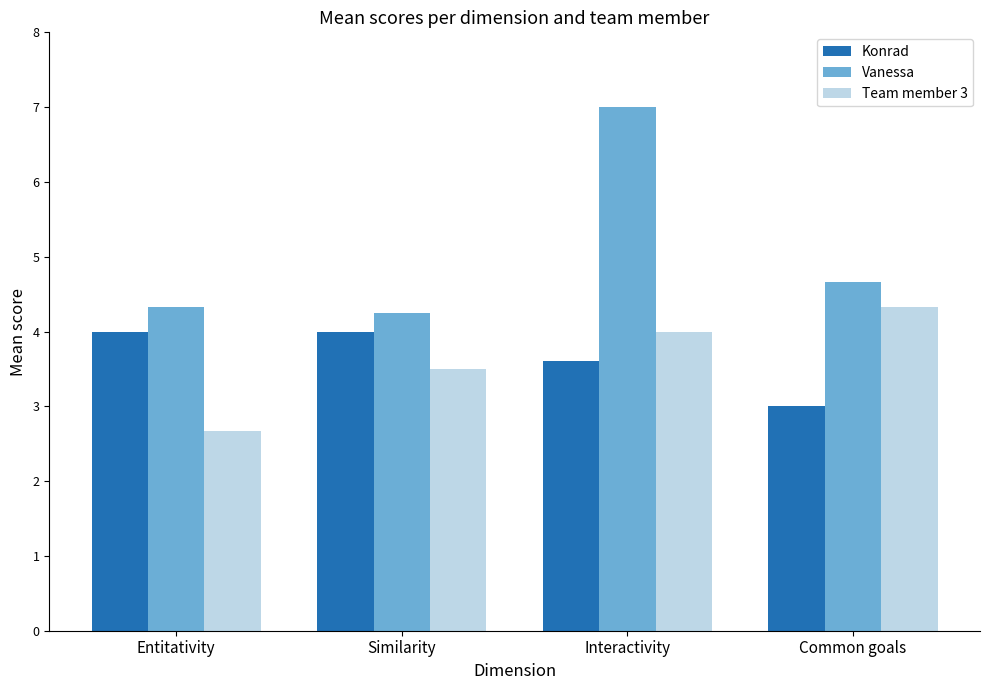

What is the value of the Vanessa bar at the 1st from the left?

4.3